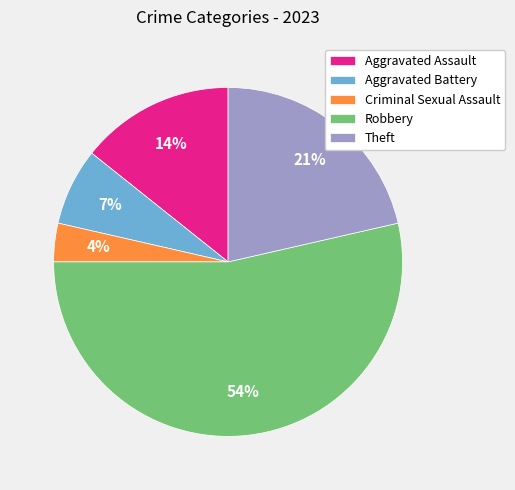

How many slices are in this pie chart?

5